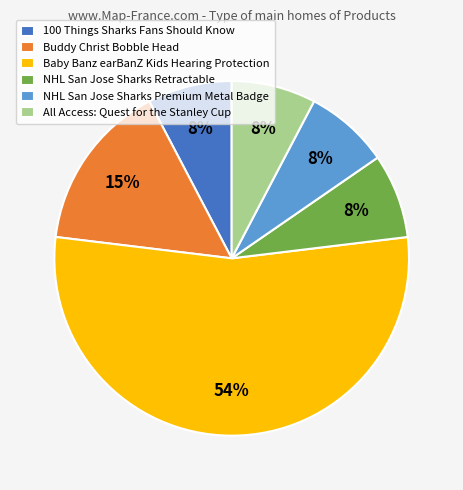

Which slice is the largest?

Baby Banz earBanZ Kids Hearing Protection